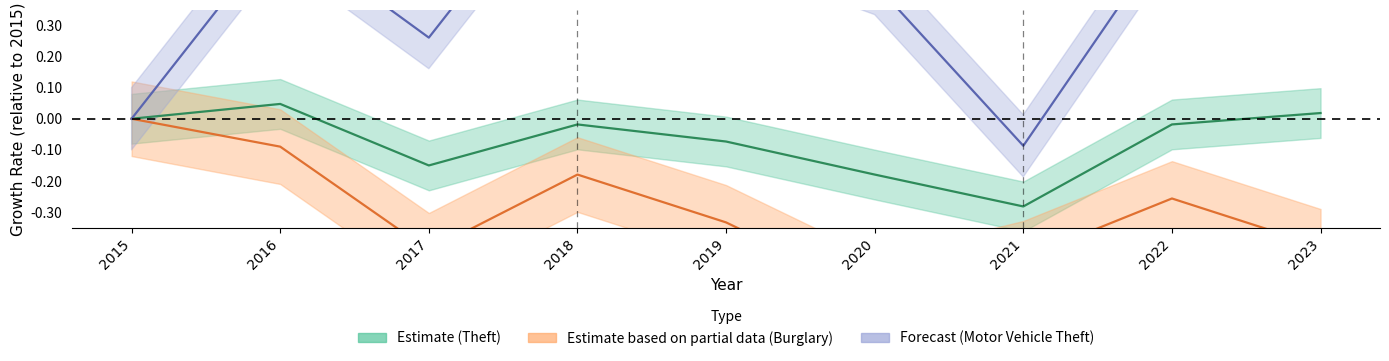

How many lines are shown in the chart?

3